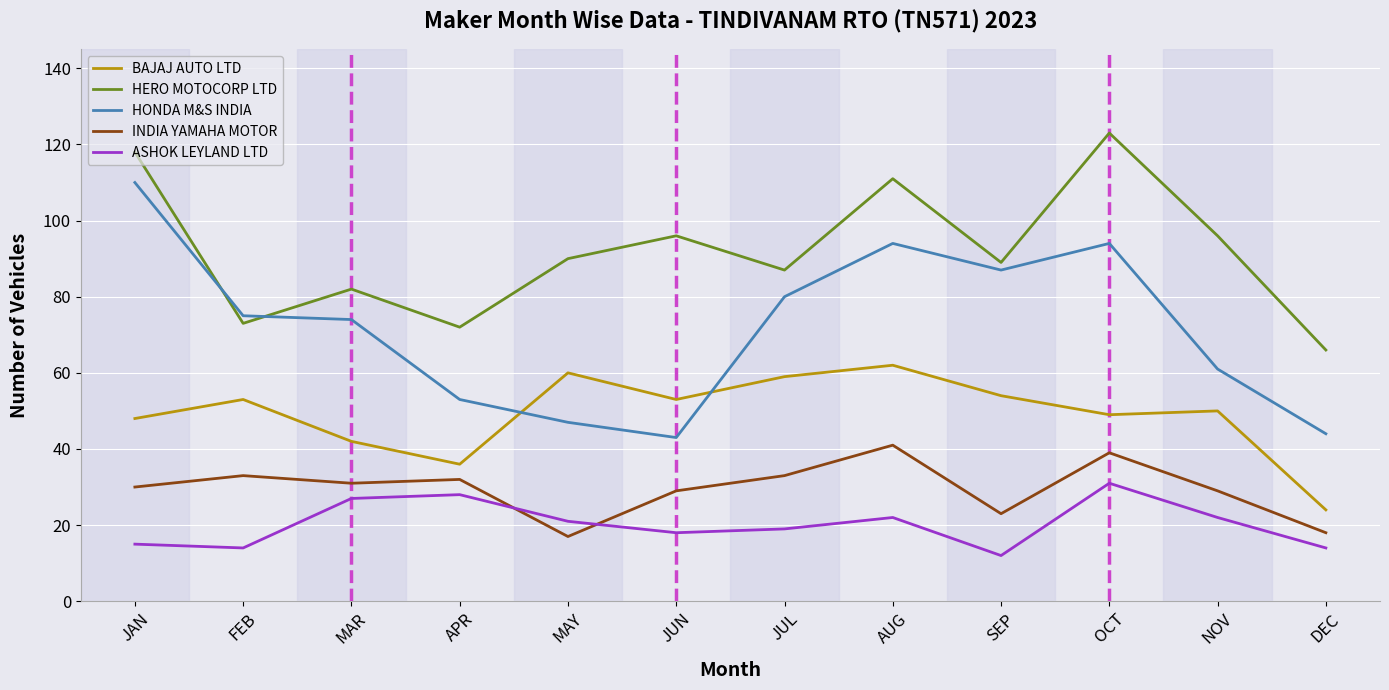

True or false: INDIA YAMAHA MOTOR and BAJAJ AUTO LTD cross at least once.

False